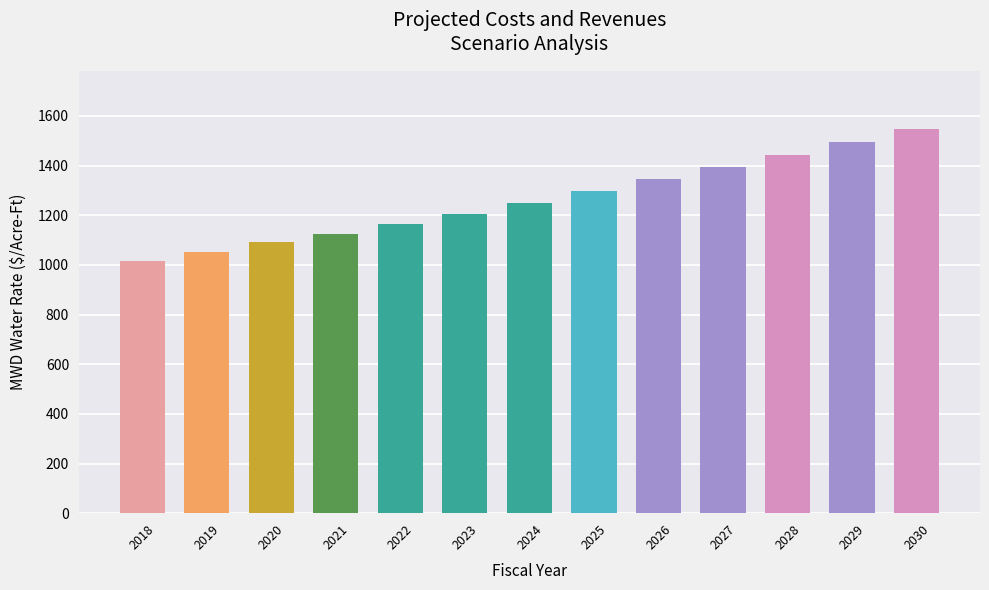

Rank the categories by value from highest to lowest.

2030, 2029, 2028, 2027, 2026, 2025, 2024, 2023, 2022, 2021, 2020, 2019, 2018